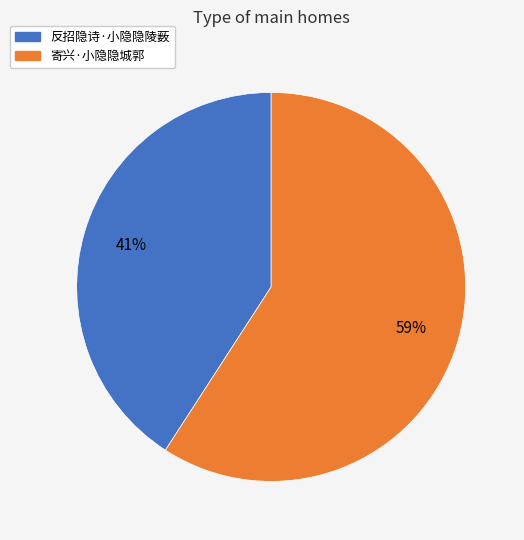

Do 反招隐诗·小隐隐陵薮 and 寄兴·小隐隐城郭 together represent more than half of the pie?

Yes